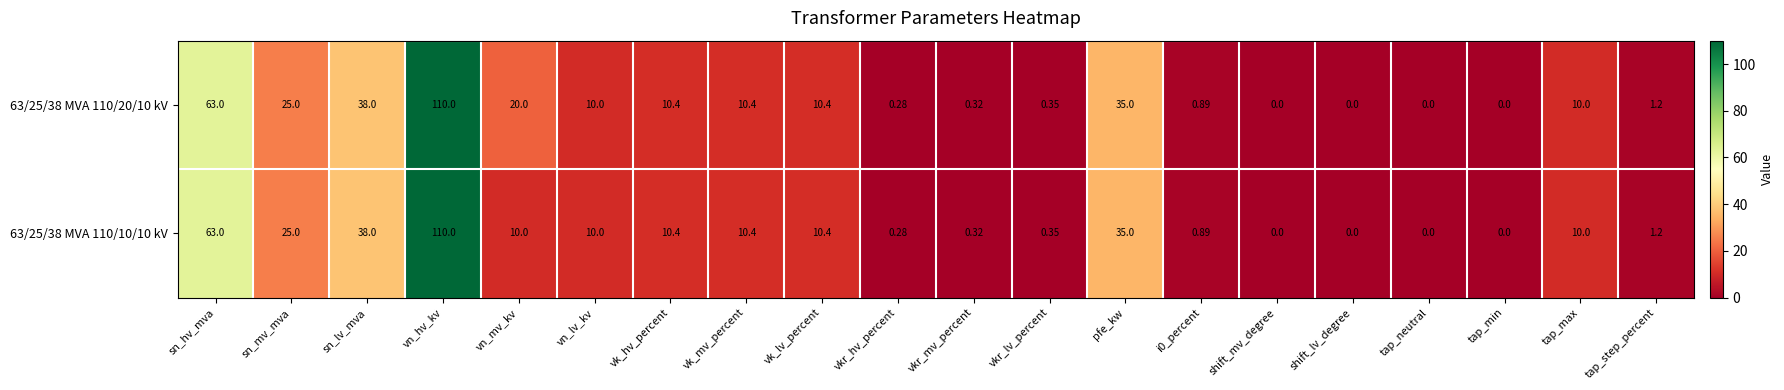

Is the value of 63/25/38 MVA 110/20/10 kV at sn_lv_mva greater than the value of 63/25/38 MVA 110/10/10 kV at pfe_kw?

Yes